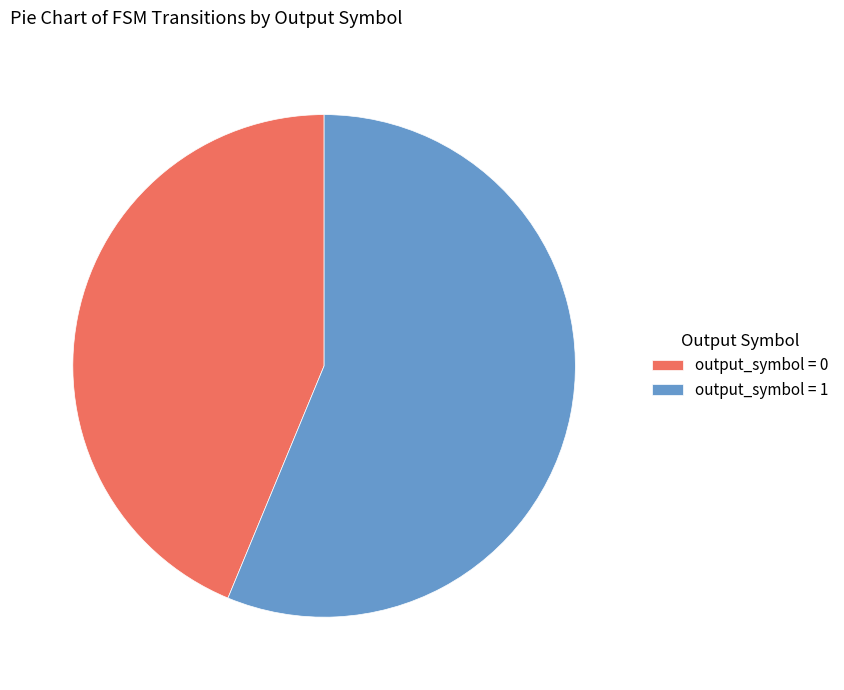

Count the number of slices in the pie.

2